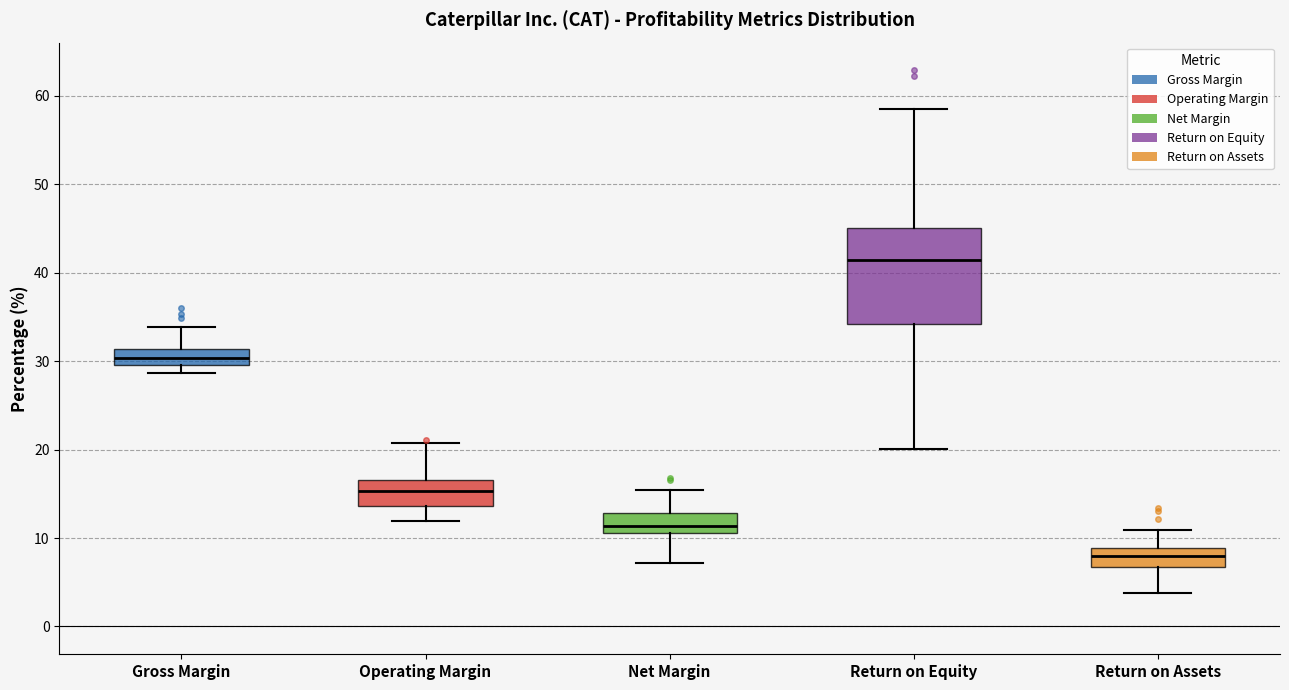

Which box's median line is the highest?

Return on Equity